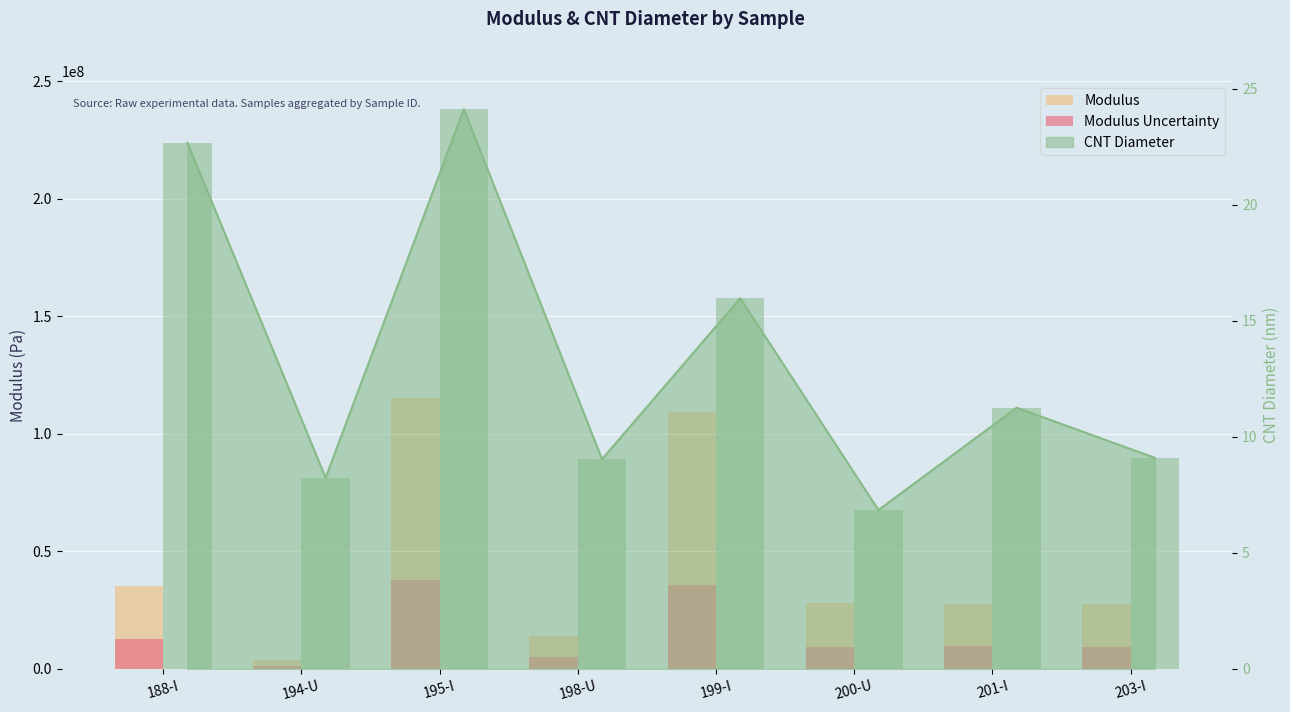

What is the label of the 3rd bar from the left?

195-I